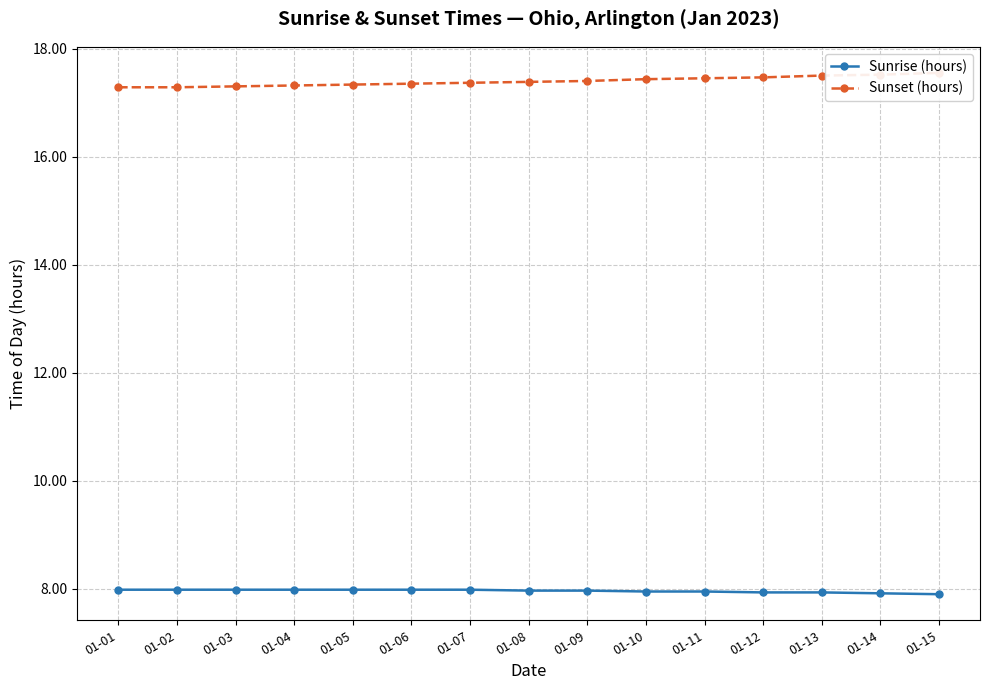

What is the greatest value displayed?

17.6